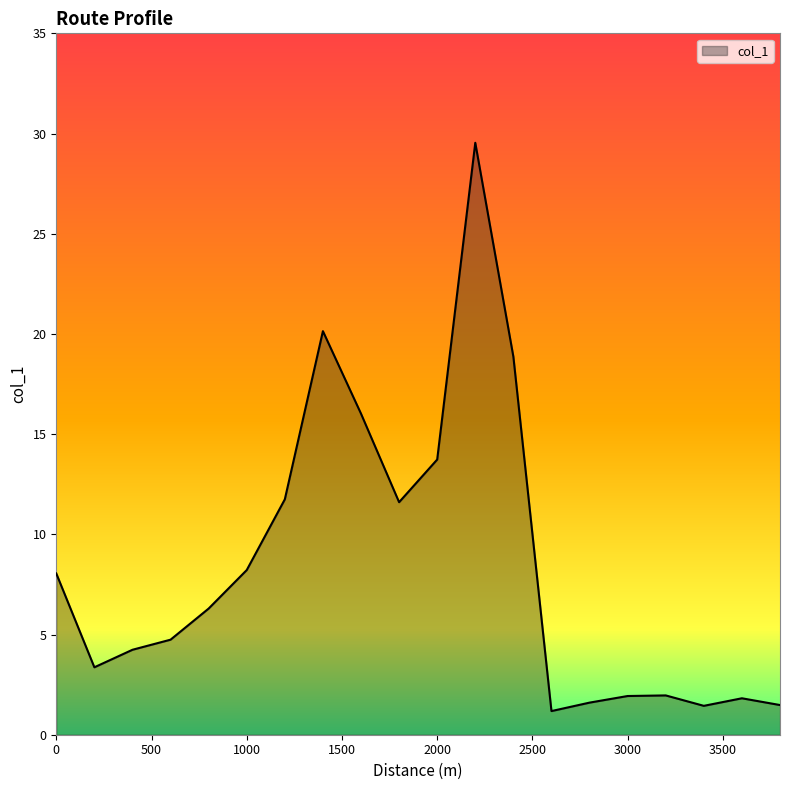

What is the greatest value displayed?

29.5